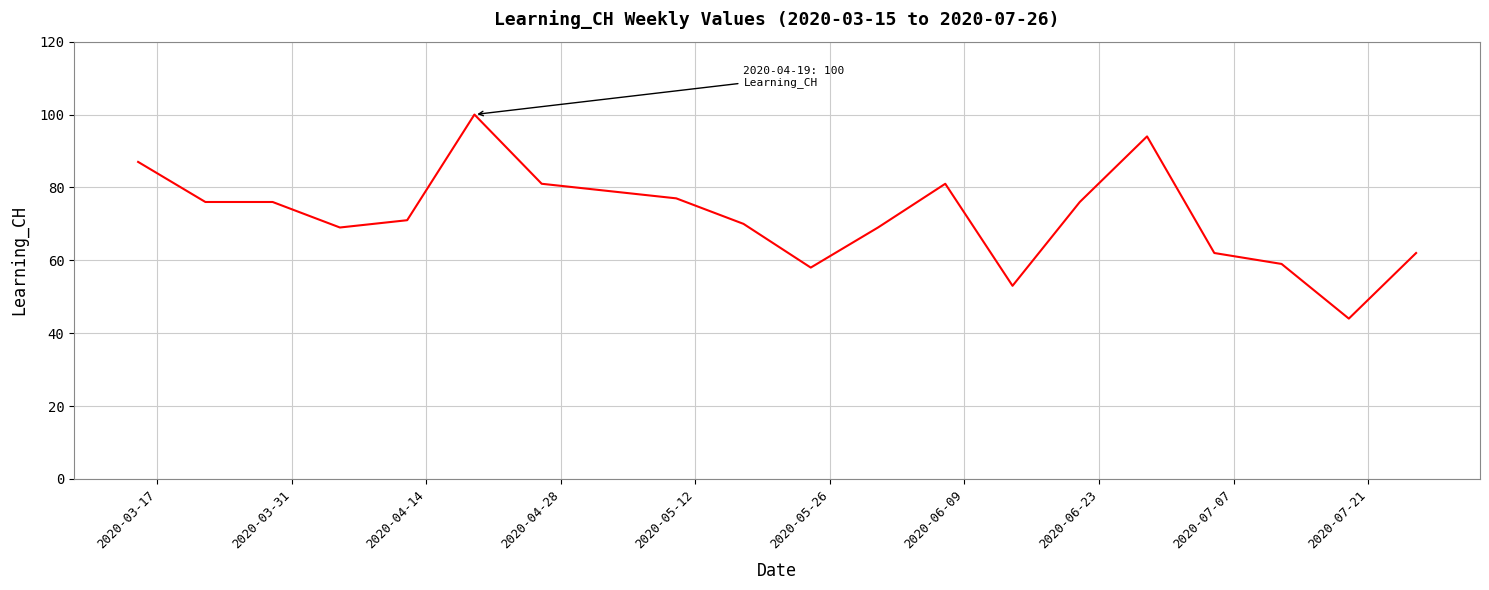

What is the minimum value shown in the chart?

44